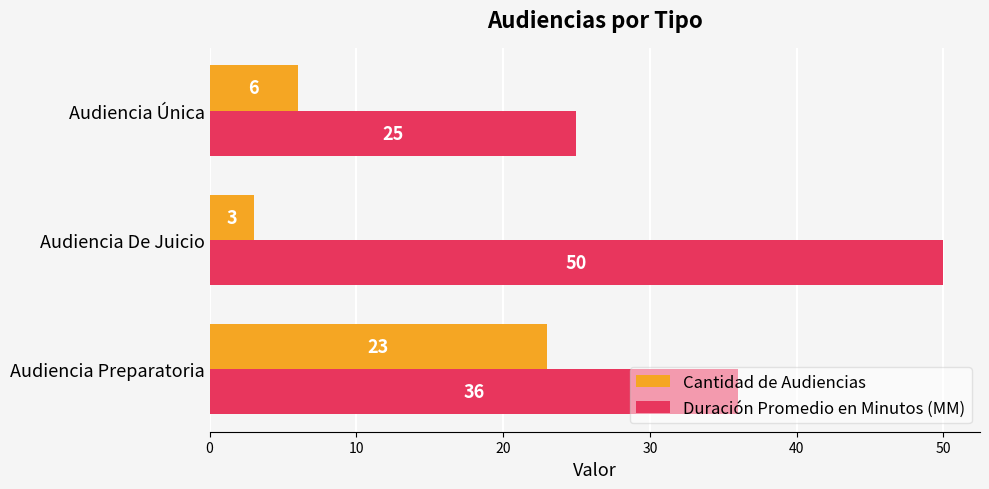

What is the average value of the Cantidad de Audiencias series?

11